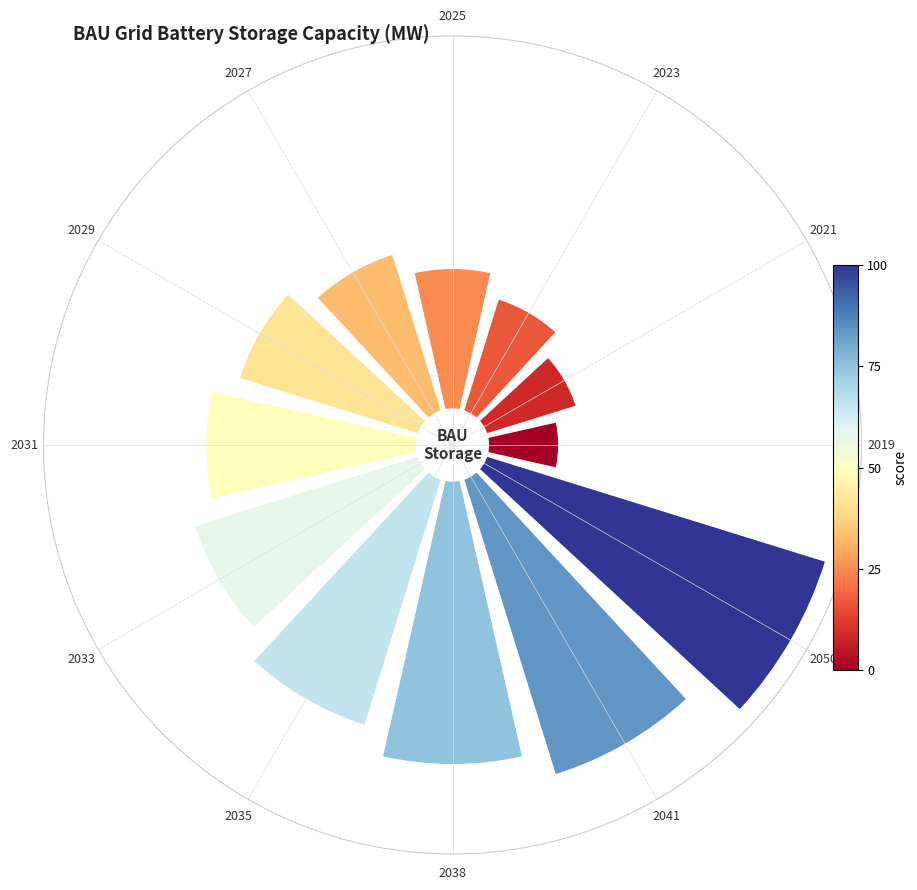

What portion of the pie excludes 2023?

95.2%